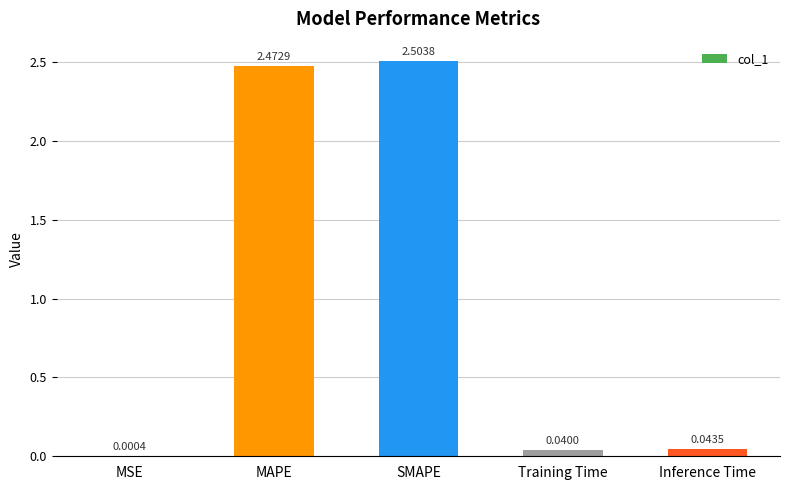

What is the sum of all values?

5.1